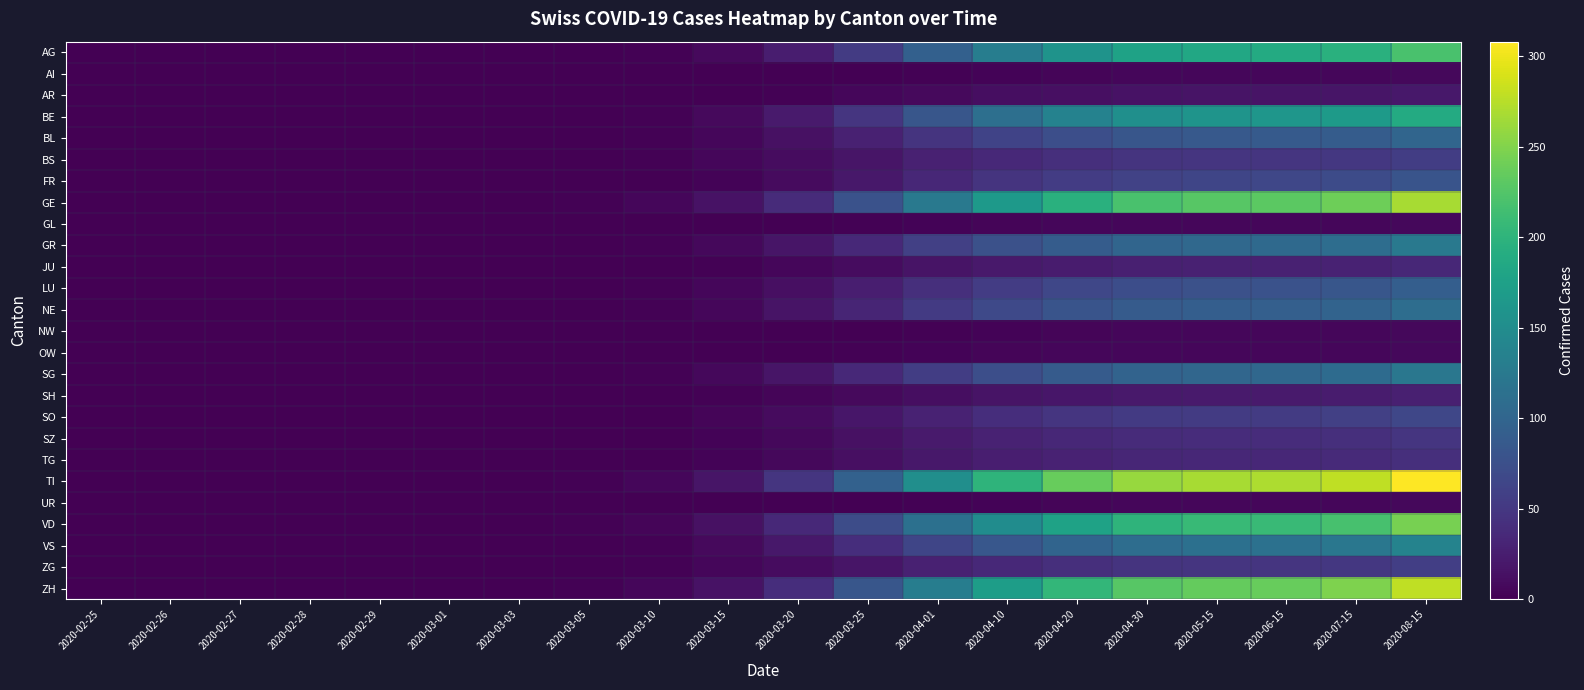

At how many categories does at least one series exceed 165?

7